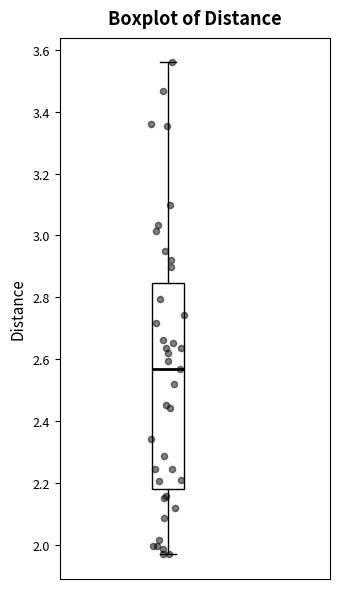

Transcribe this box plot: give where the median line is, the range the box spans, and where the two whiskers end, as read against the y-axis. The values are not printed on the chart, so give them approximately, as read against the axis.

median 2.56, box 2.18 to 2.84, whiskers 1.96 to 3.56